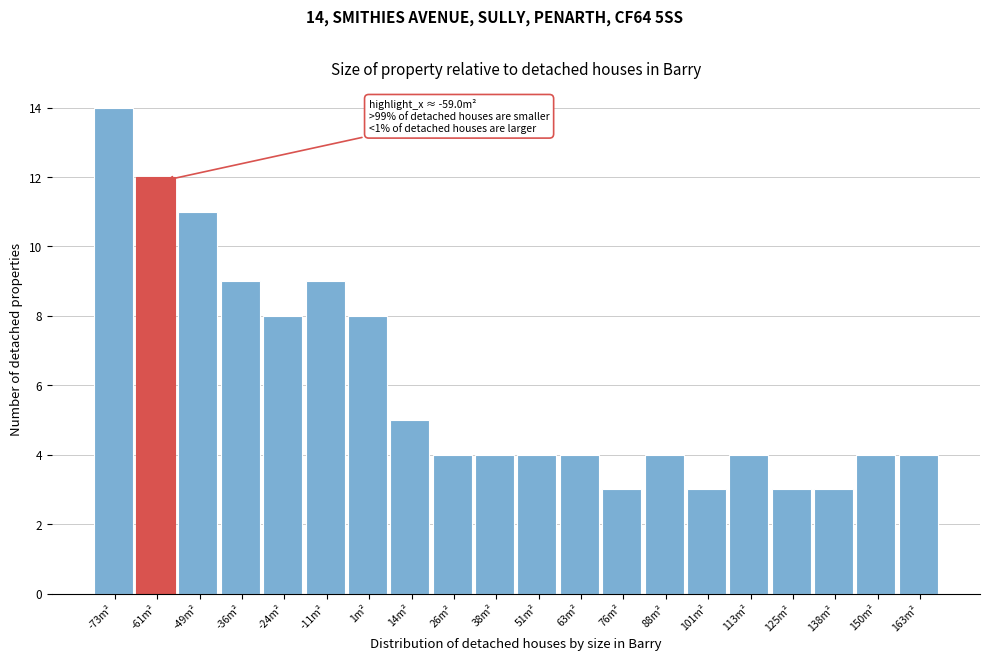

Over which range of the x-axis is the bar tallest?

-80 to -68